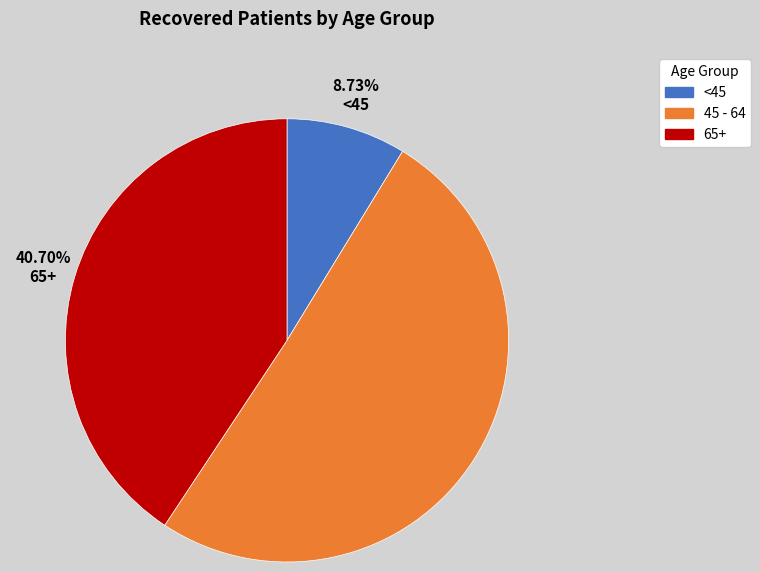

Is there a majority slice in this chart?

Yes